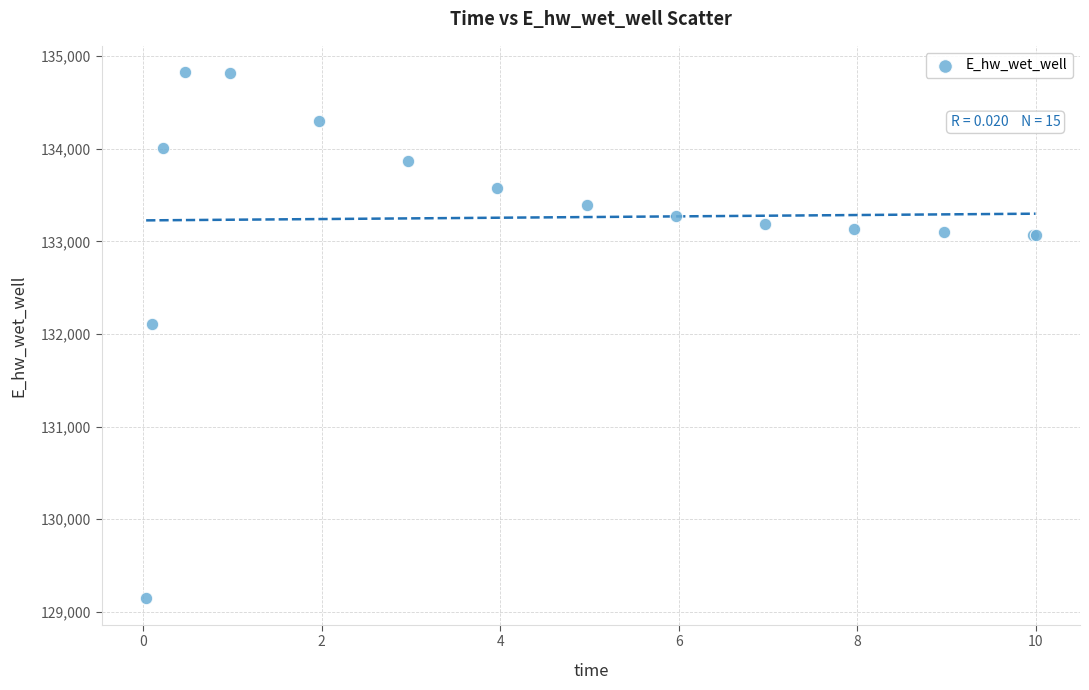

What Y value in the scatter plot is closest to 131985?

132109.3